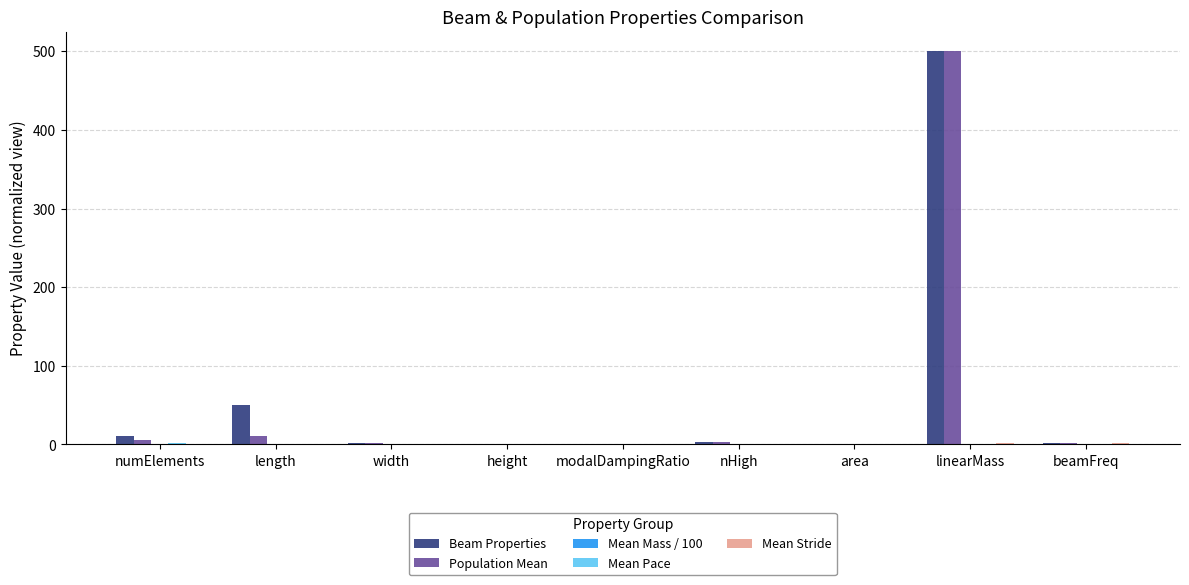

How many groups of bars are there?

9